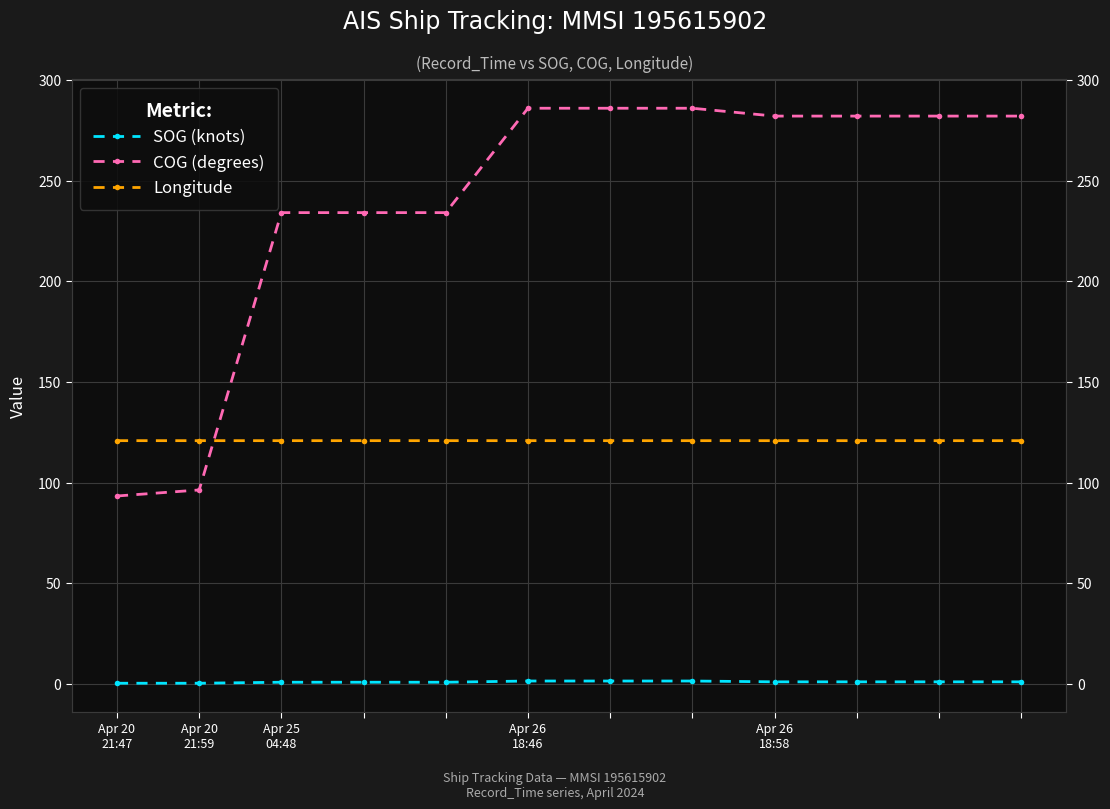

What is the value of the SOG (knots) point at the 9th from the left?

0.9